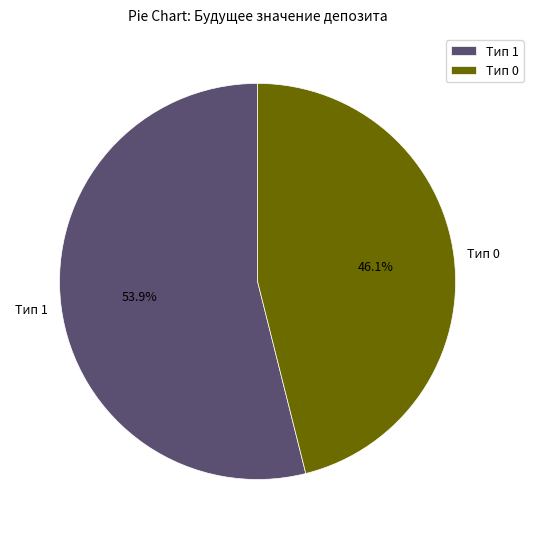

Is there any slice that represents more than half of the pie?

Yes